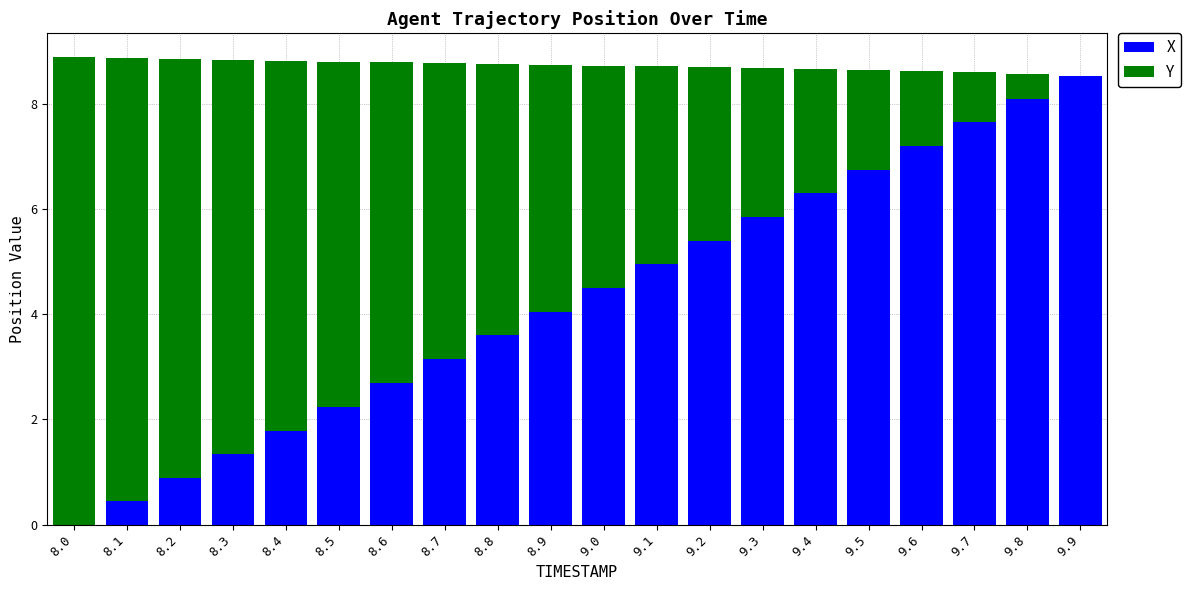

True or false: X has a value of 8.1 at 9.8.

True